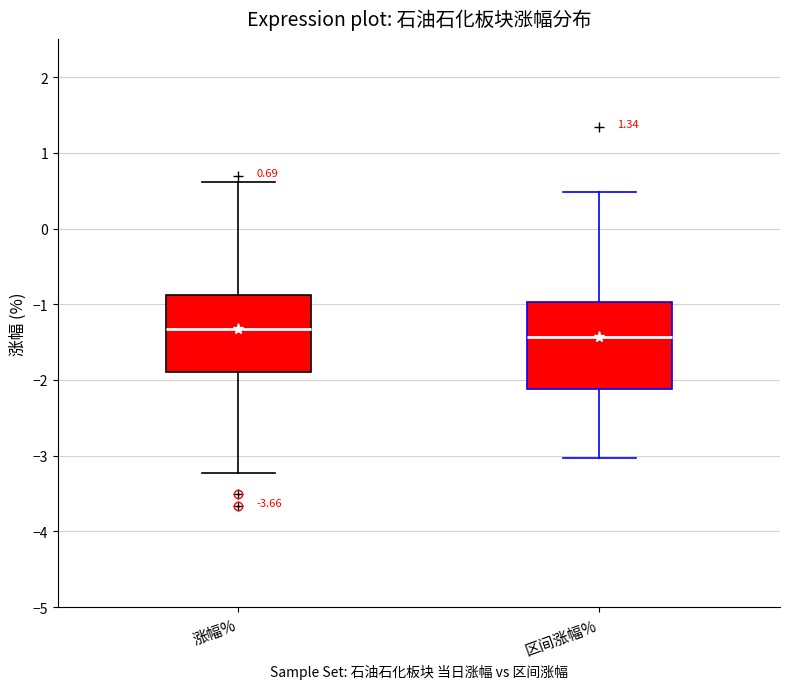

Which box is the tallest, from its lower edge to its upper edge?

区间涨幅%